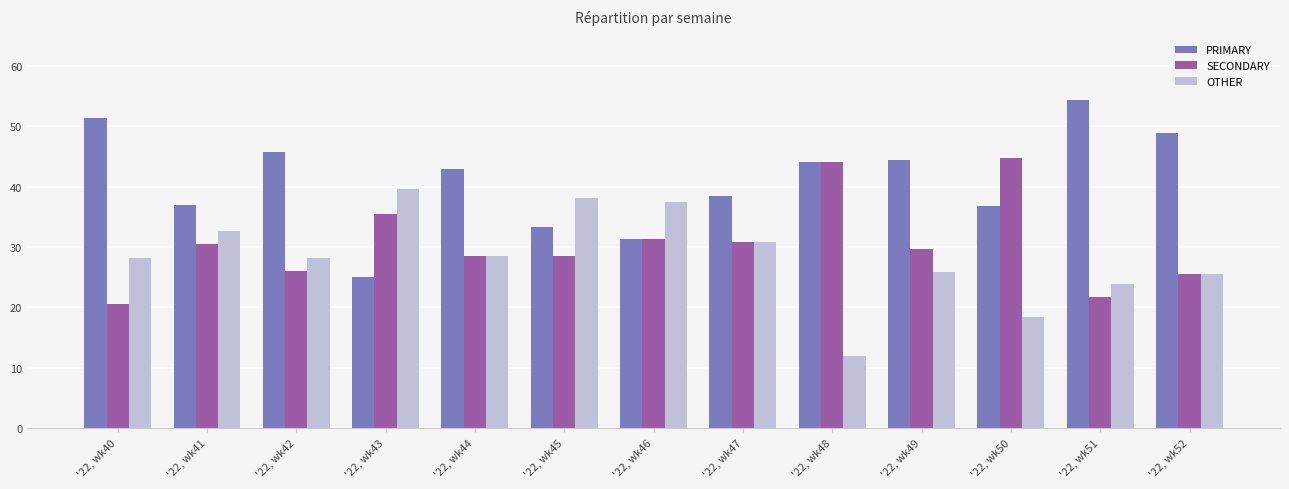

What is the total value across all series at '22, wk41?

100.0